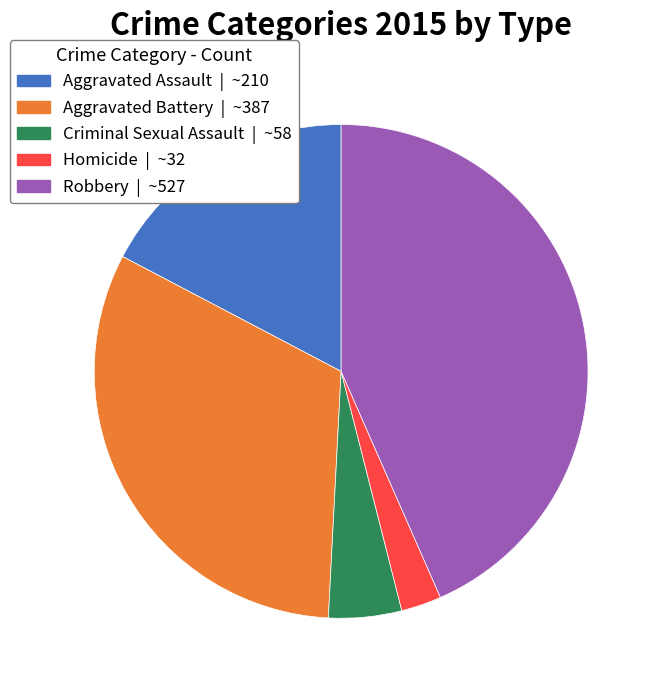

Do Aggravated Battery | ~387 and Homicide | ~32 together represent more than half of the pie?

No